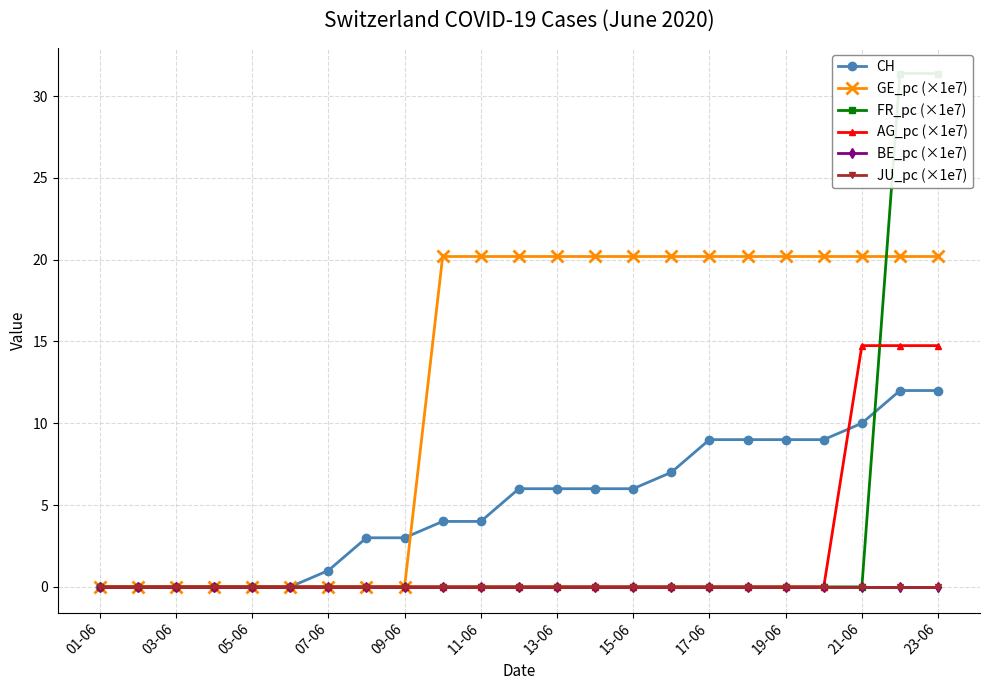

True or false: GE_pc (×1e7) has a value of 11.4 at 15.

False